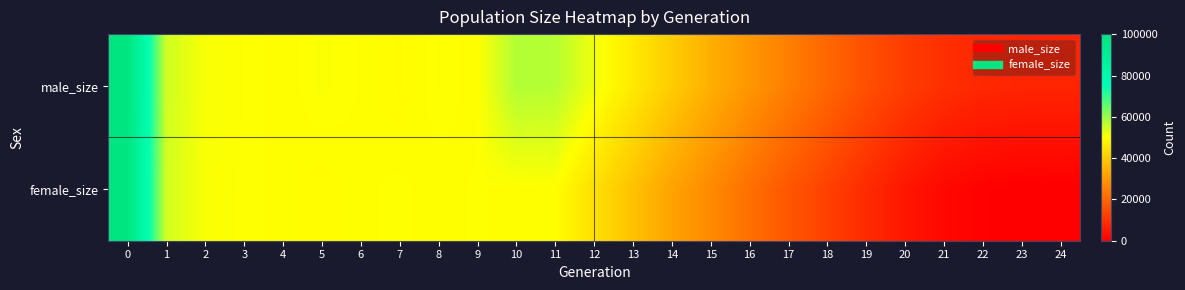

Reading right to left, transcribe all the data shown in this chart.

male_size: 24=7500	23=7534	22=7932	21=9462	20=12087	19=15901	18=20352	17=25003	16=29618	15=34496	14=40202	13=46037	12=51548	11=57214	10=57596	9=49844	8=50243	7=49589	6=50007	5=50328	4=49818	3=50233	2=50653	1=54755	0=100063
female_size: 24=0	23=36	22=426	21=1850	20=4583	19=8581	18=12874	17=17196	16=22053	15=27243	14=32154	13=38145	12=44094	11=49983	10=49832	9=50094	8=49848	7=50119	6=49961	5=49642	4=49911	3=50143	2=50572	1=54571	0=99763